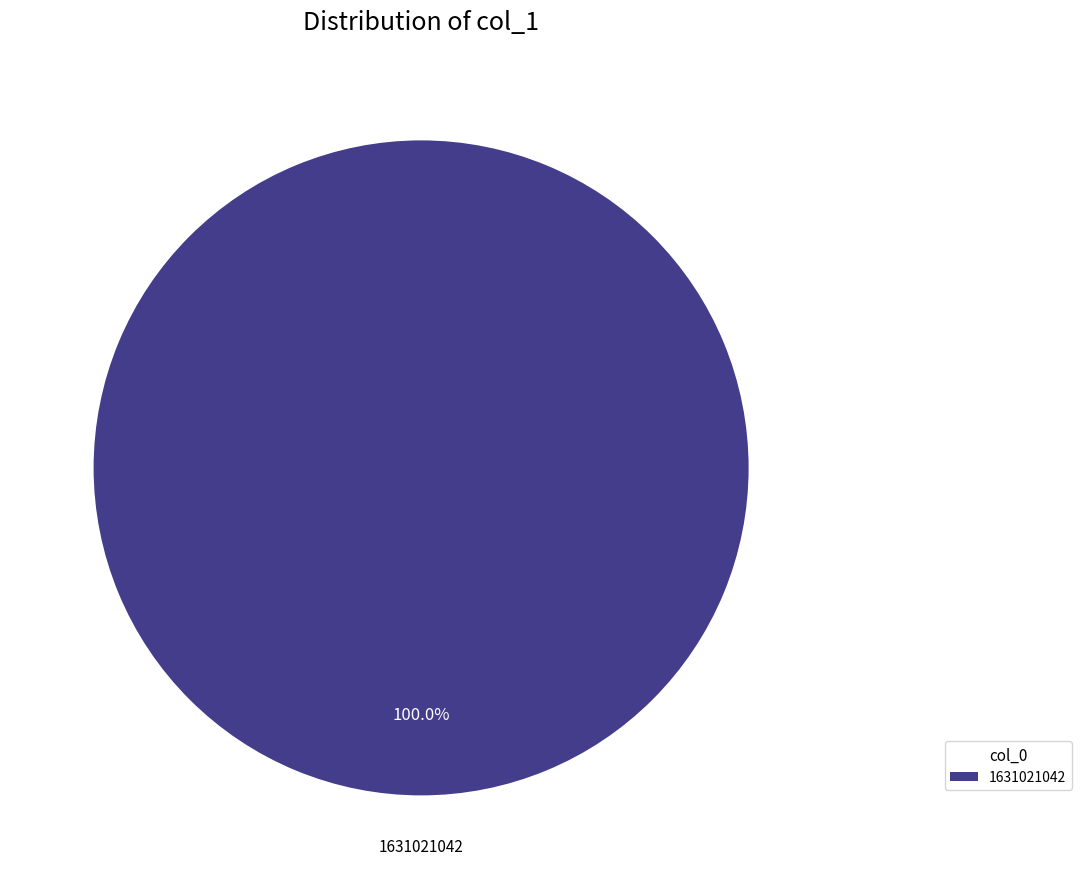

Is there any slice that represents more than half of the pie?

Yes